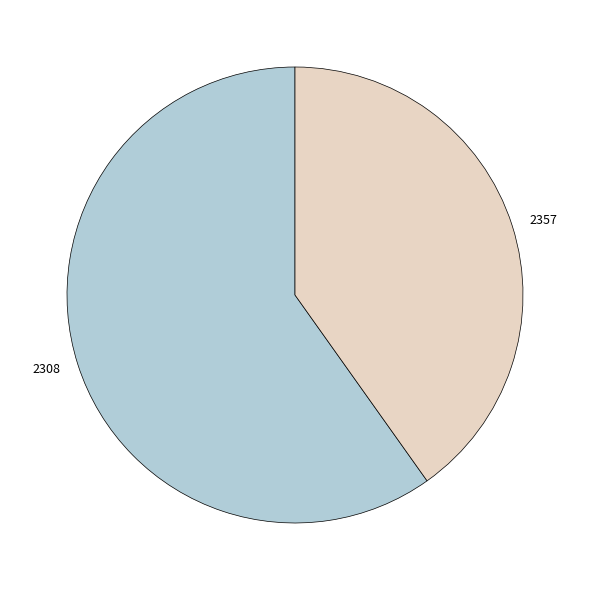

What is the largest slice in the pie chart?

2308